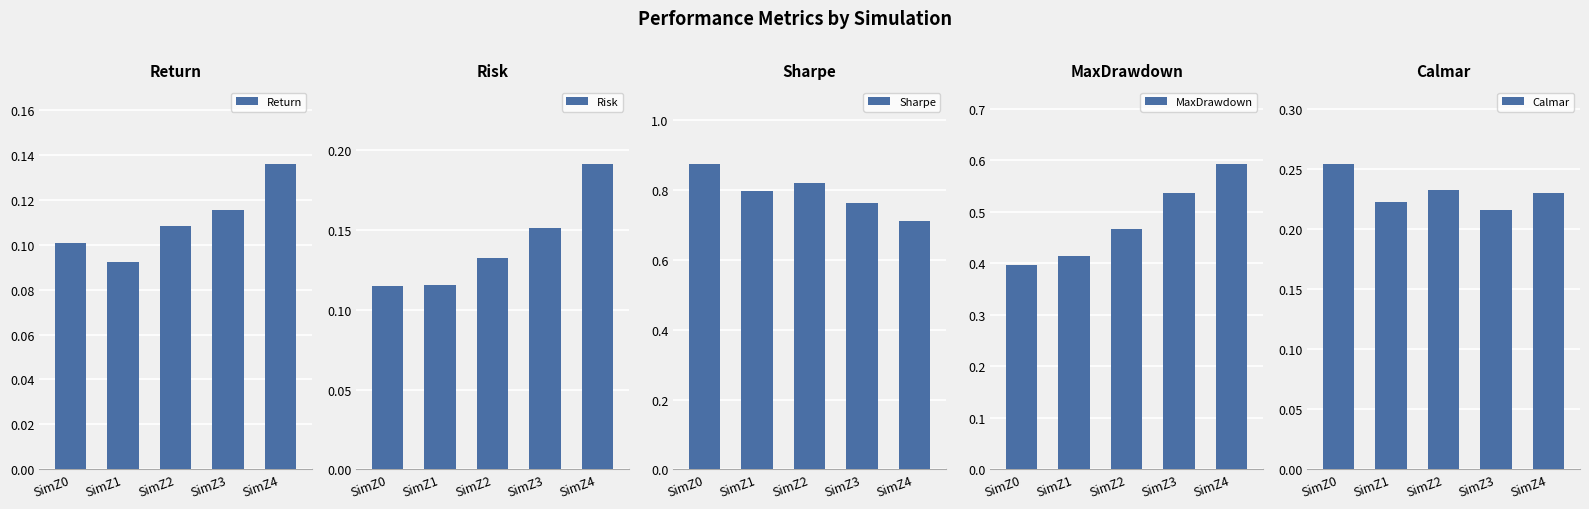

What is the total value across all series at SimZ3?

1.8